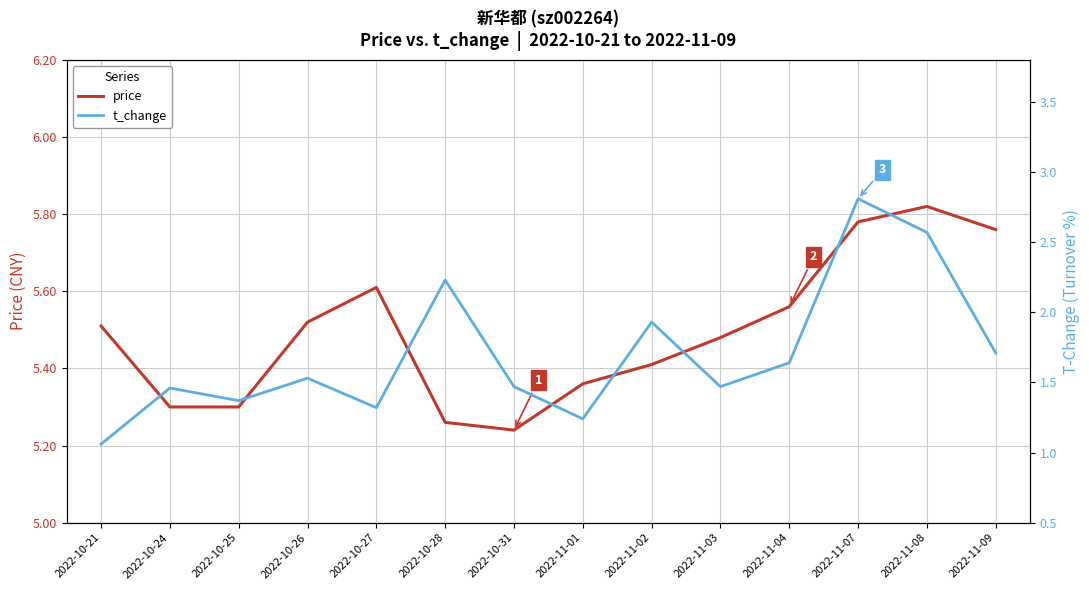

Which series has the widest spread of values?

t_change